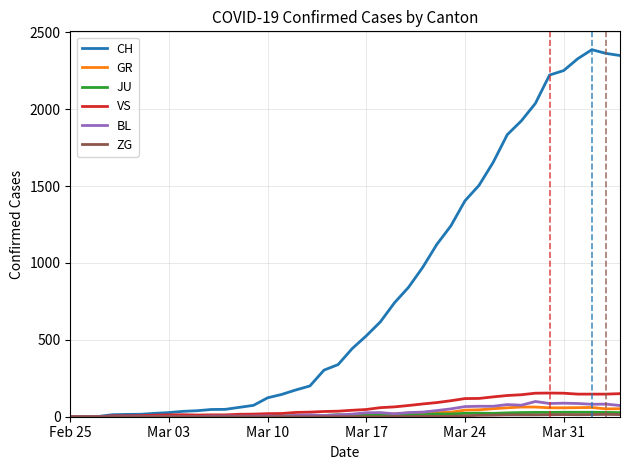

Which series has the largest total across all categories?

CH